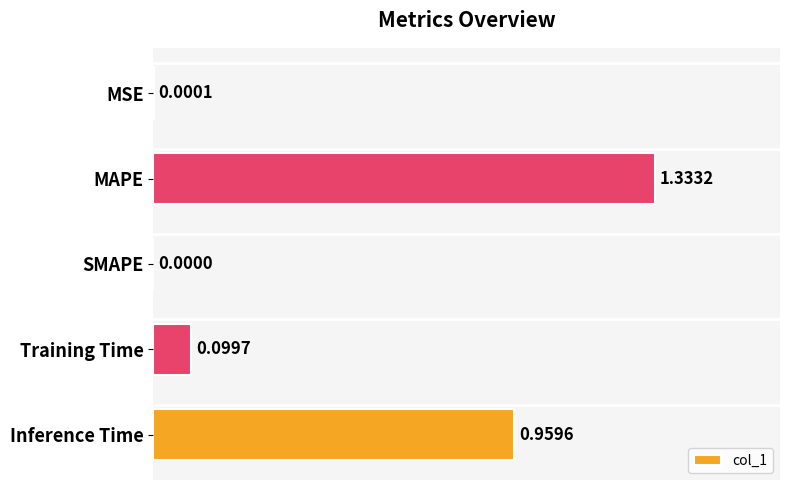

What is the sum of the values at Training Time and MAPE?

1.4